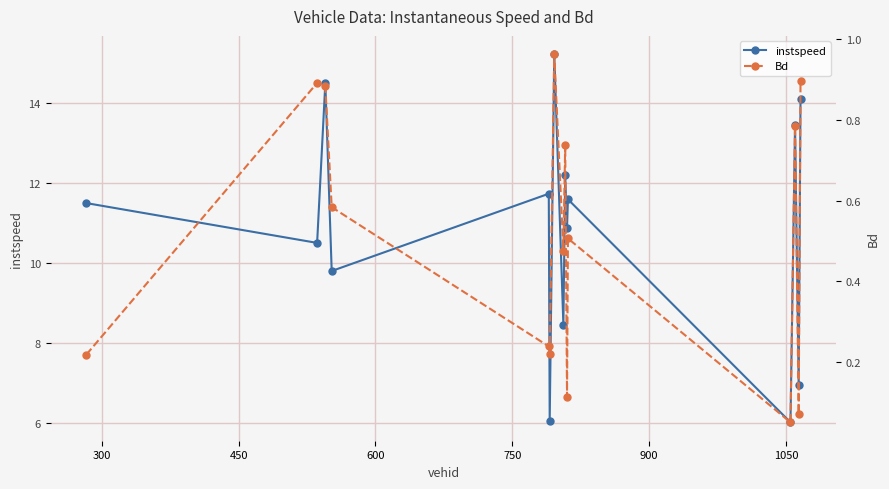

True or false: Bd has more than 2 interior local peaks.

True